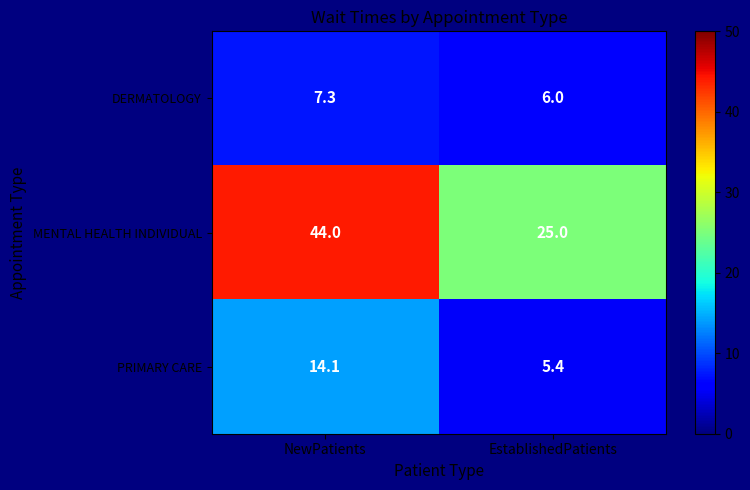

What is the sum of all PRIMARY CARE values?

19.5